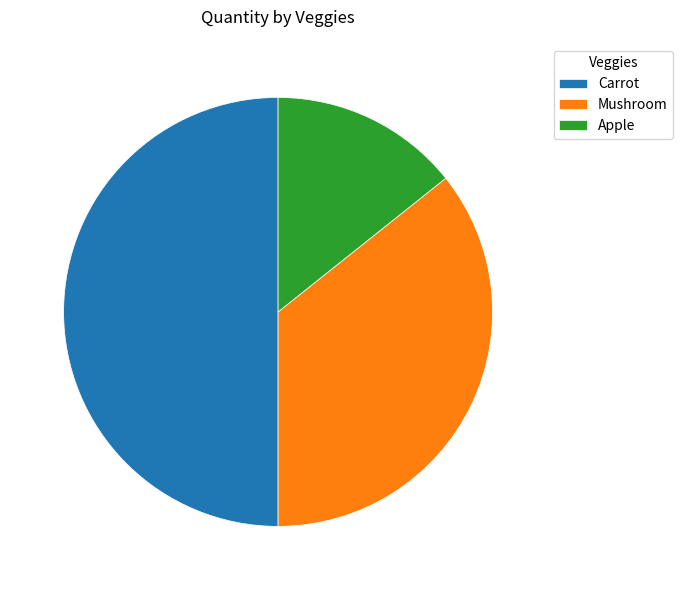

Between Apple and Mushroom, which is larger?

Mushroom